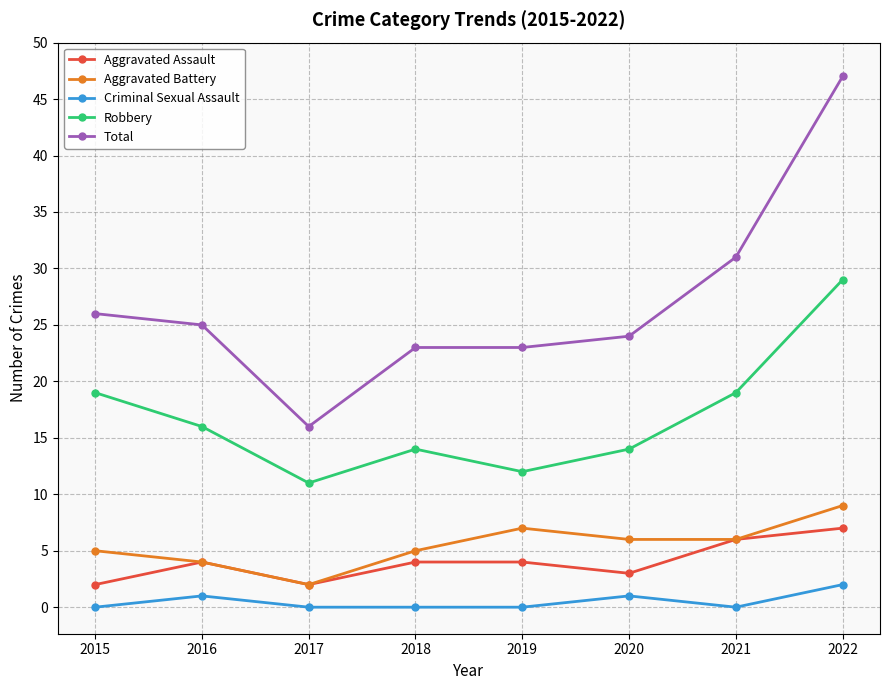

How many values in the Aggravated Battery series are below 6?

4